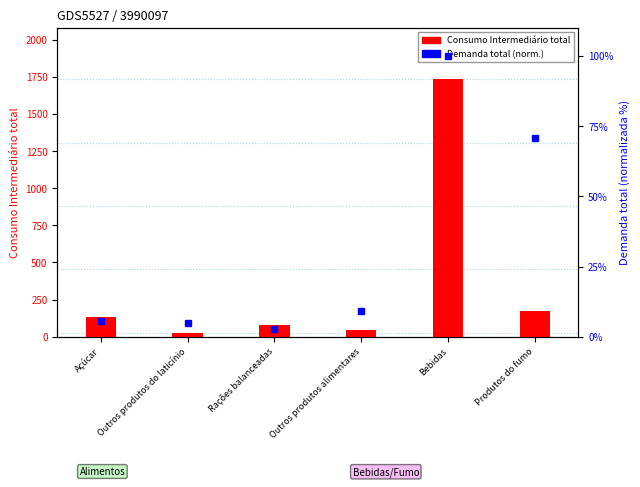

What is the difference between the second highest and minimum values?

148.9